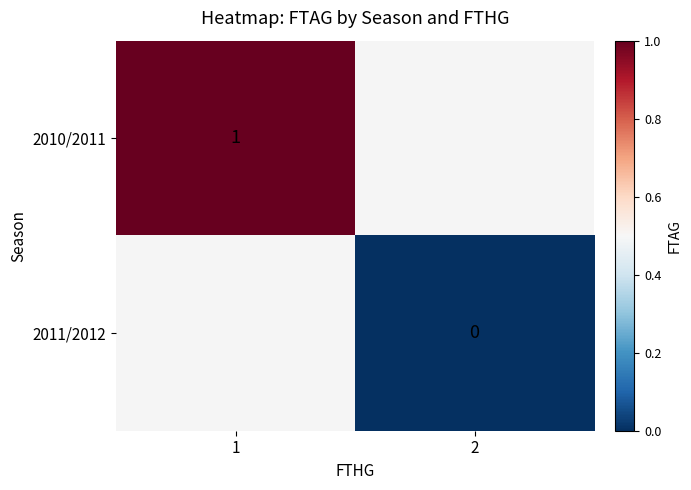

True or false: 2010/2011 has a value of 1 at 1.

True